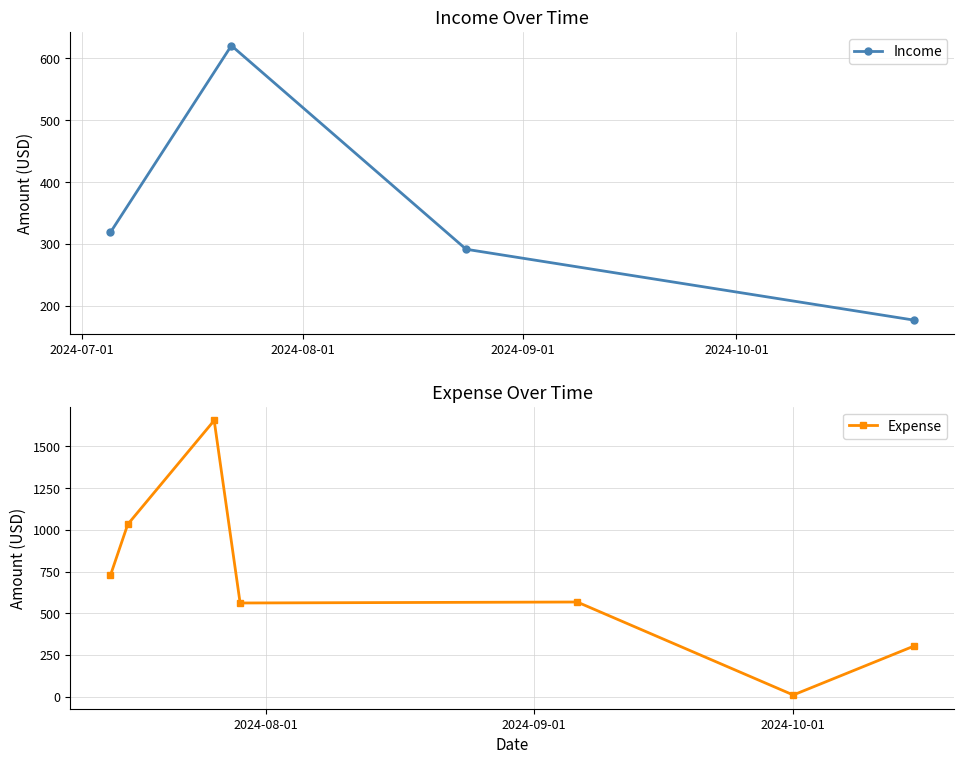

True or false: Income has more than 1 interior local peaks.

False